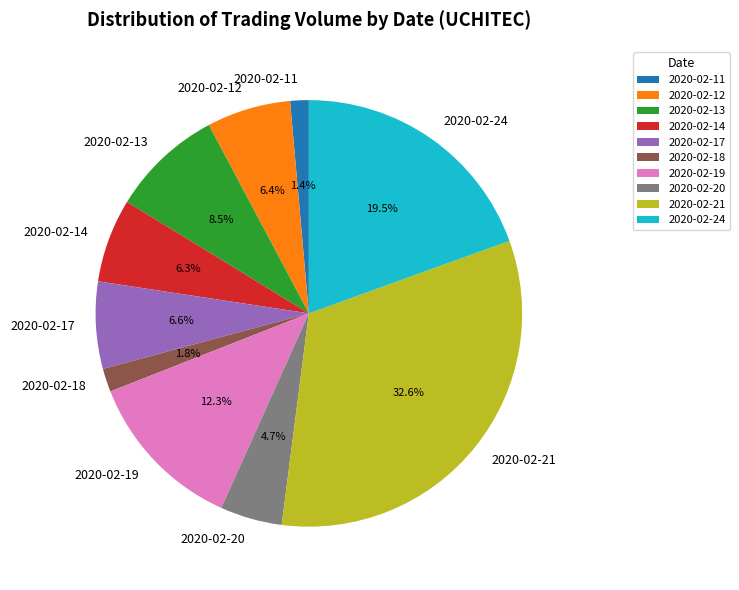

Which has a higher value, 2020-02-21 or 2020-02-24?

2020-02-21